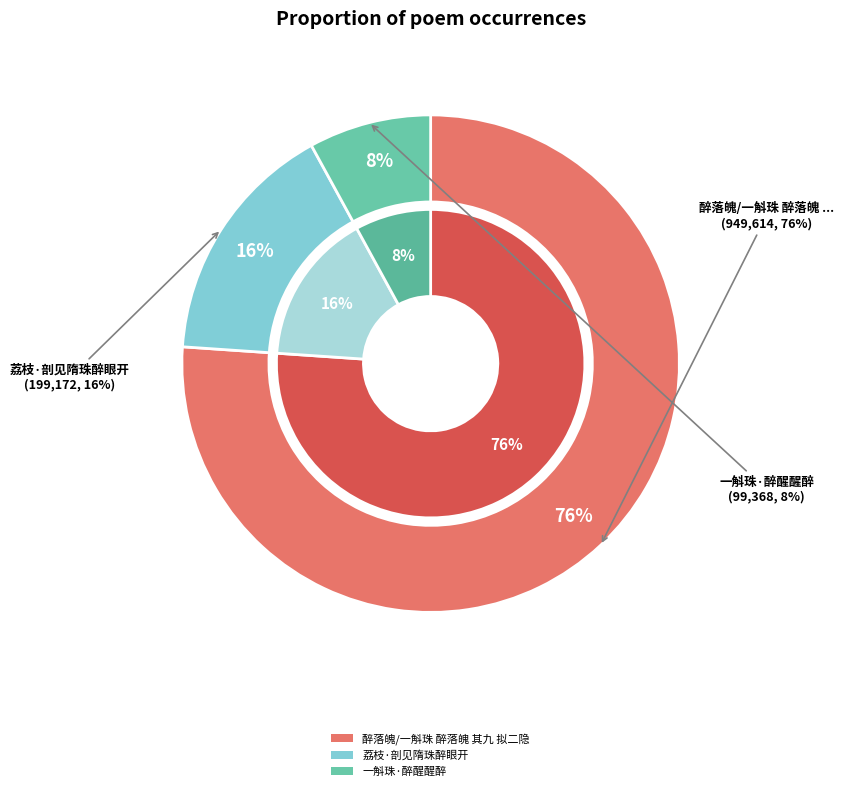

Count the number of slices in the pie.

3